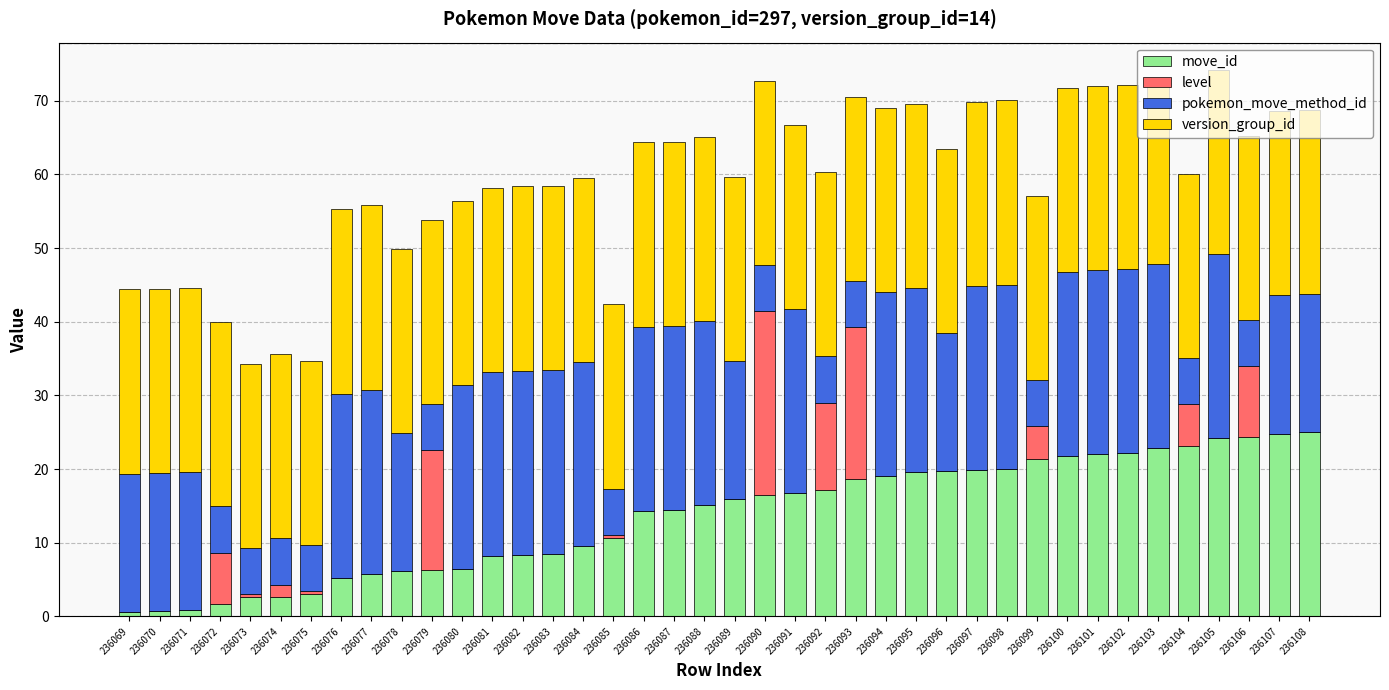

What is the total value across all series at 236076?

55.2